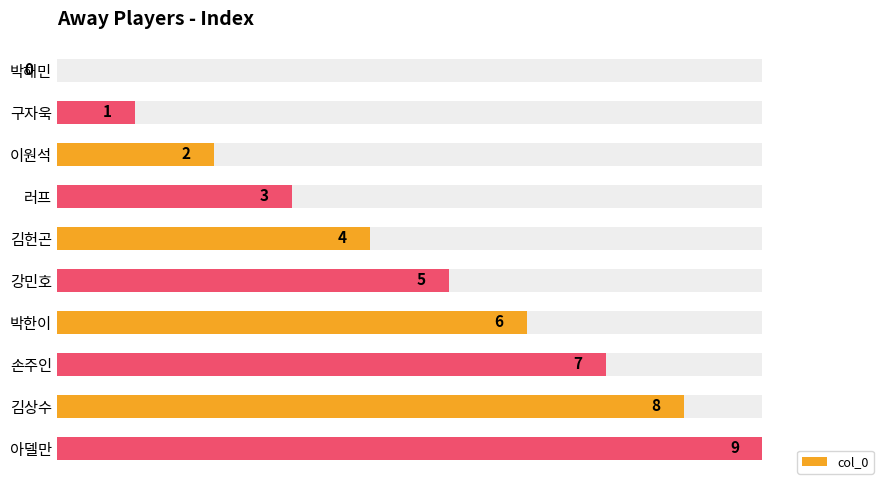

The chart shows a value of 2 at 강민호. True or false?

False